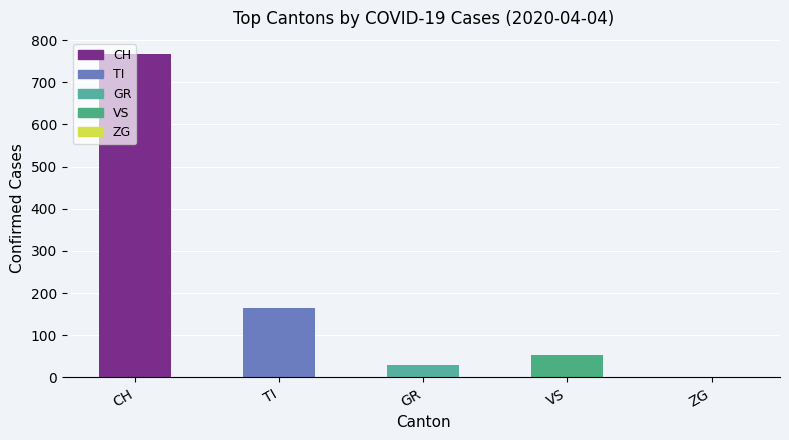

Are the bars horizontal?

No